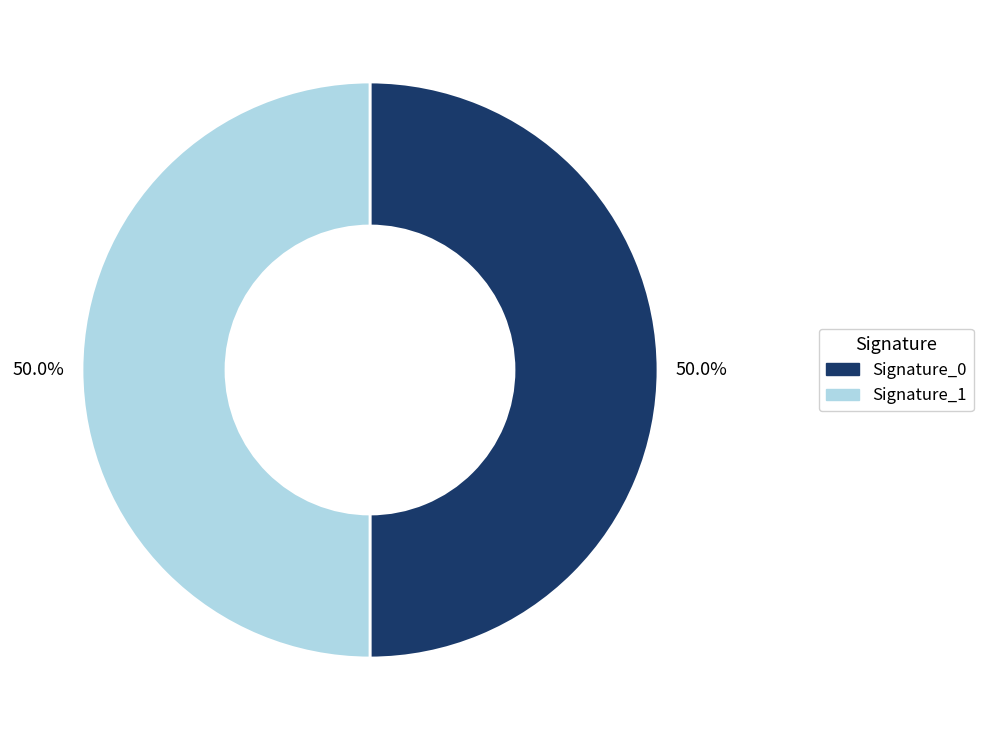

What is the ratio of the value at Signature_1 to the value at Signature_0?

1.0